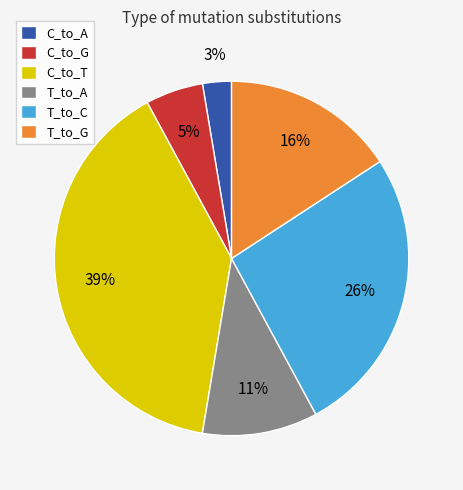

How many slices are in this pie chart?

6